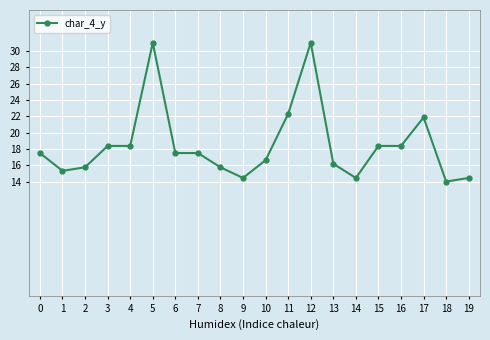

What is the difference between the second highest and second lowest values?

16.6